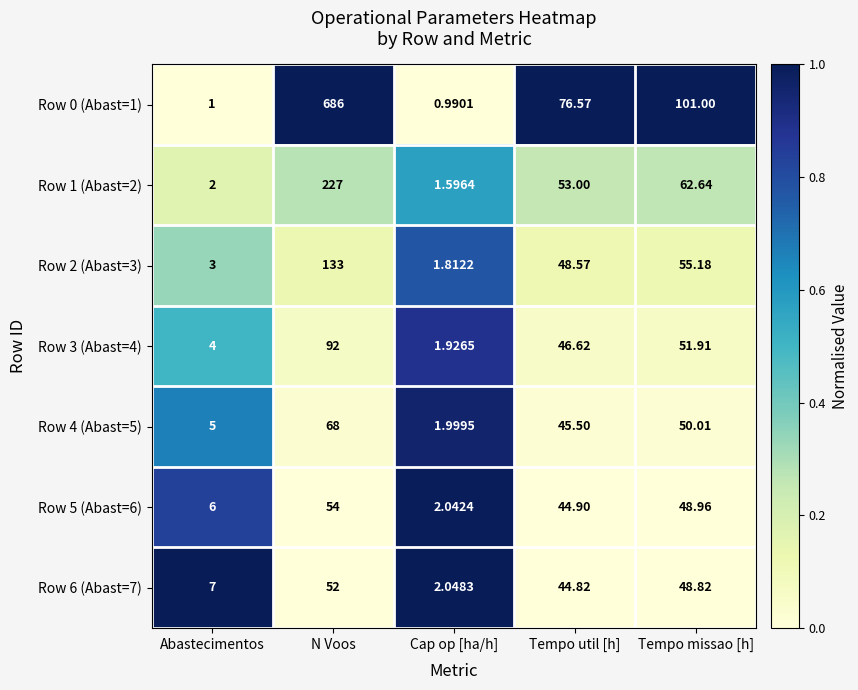

At which category is the sum across all series the highest?

N Voos